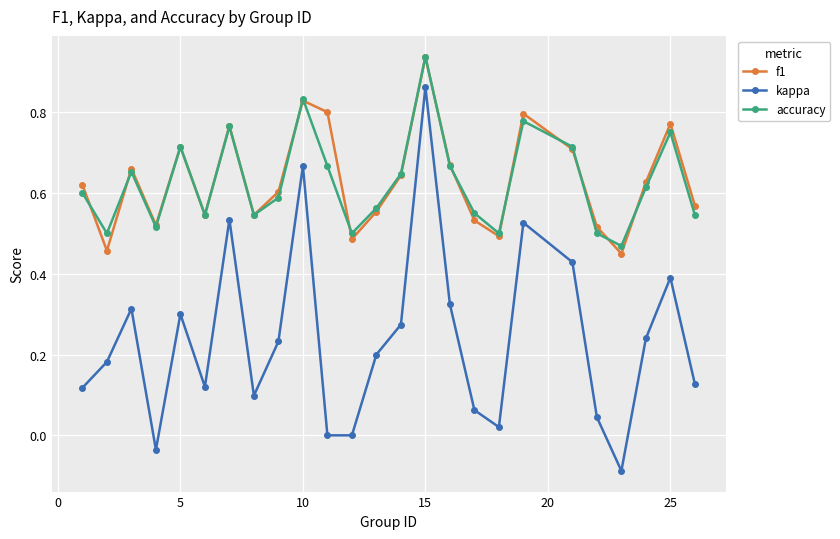

True or false: kappa and f1 cross at least once.

False